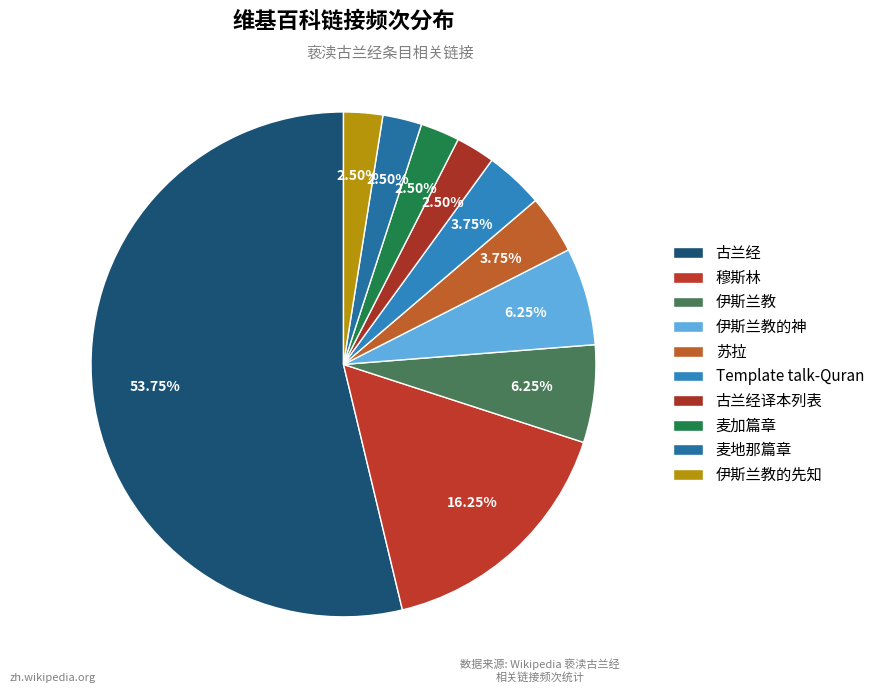

How many segments does this pie chart have?

10